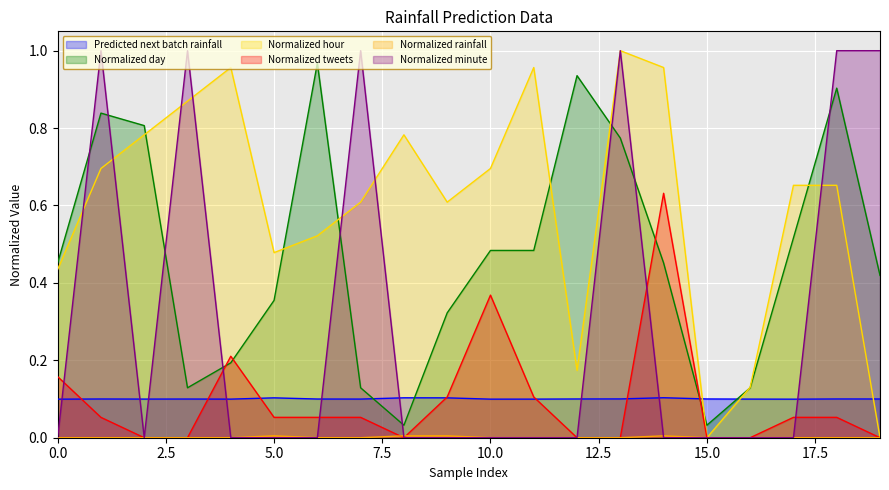

The value of Normalized minute at 9 is 0.0. True or false?

True